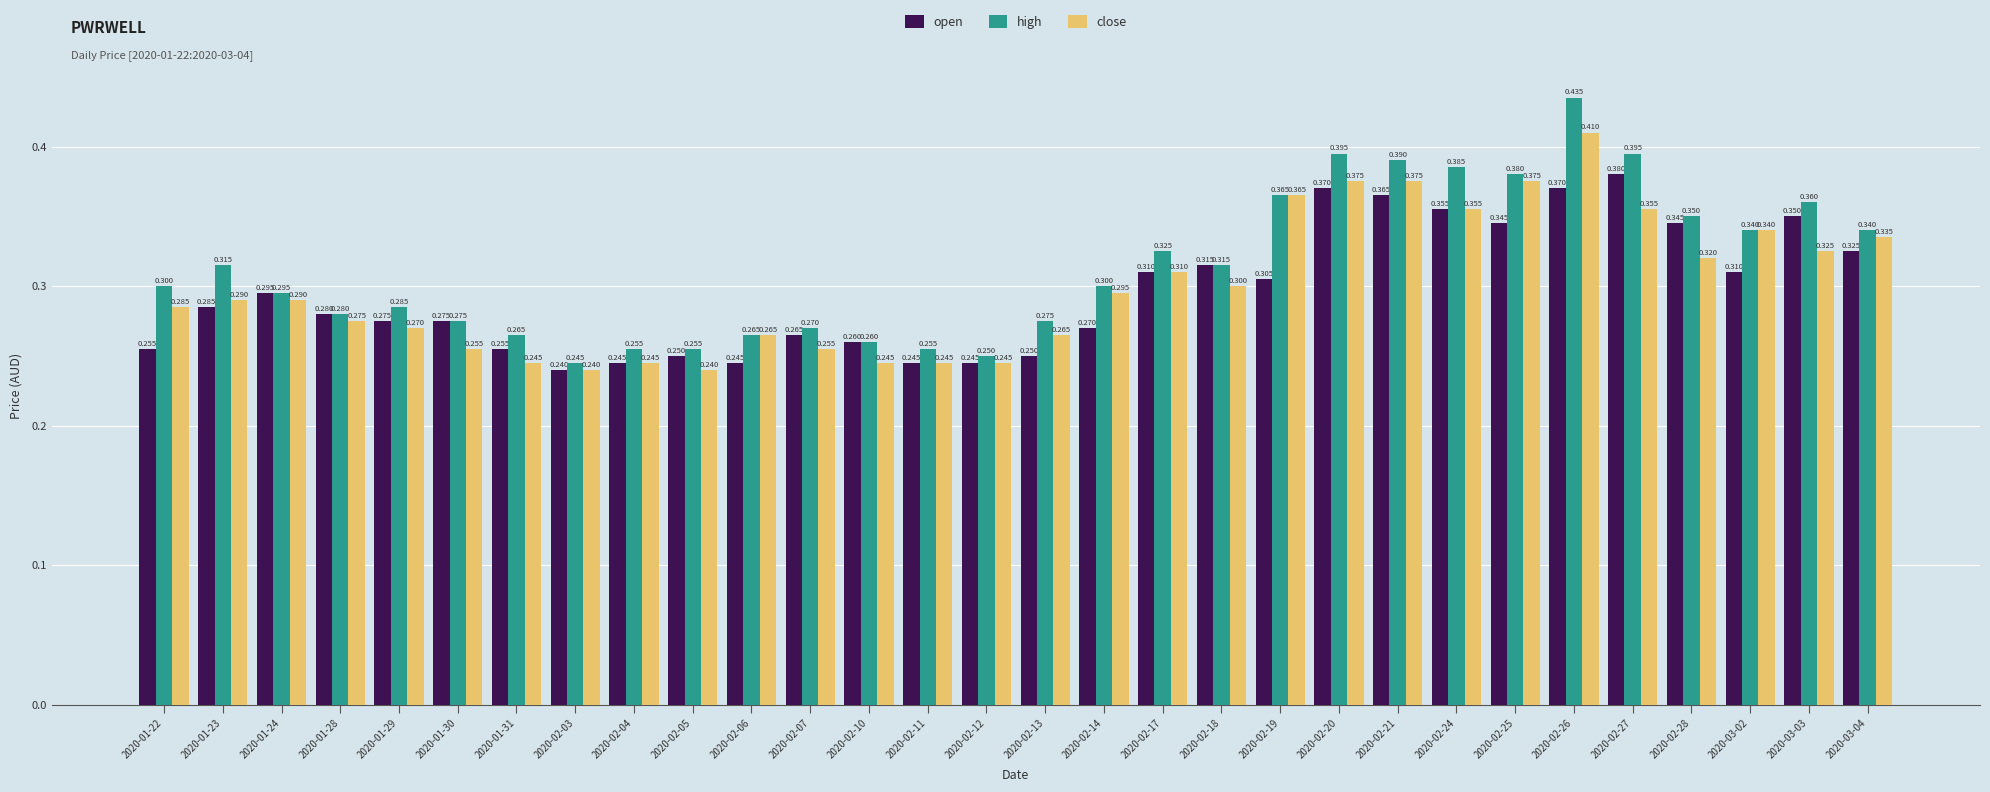

Rank the series by their average value, from highest to lowest.

high, close, open